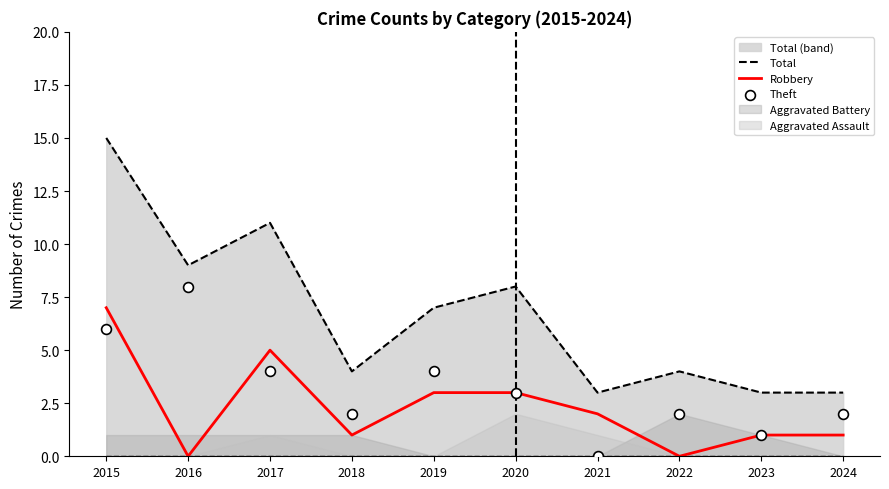

What is the total value across all series at 2015?

28